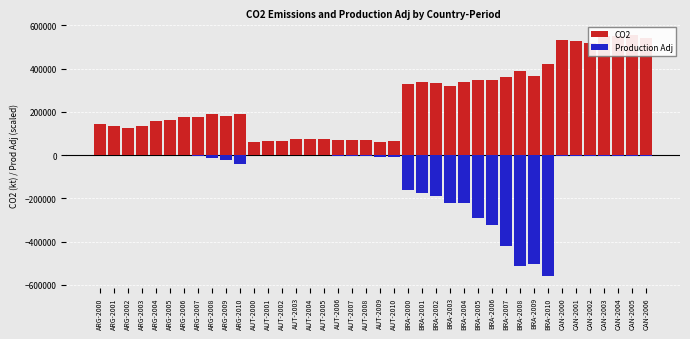

How many data points in CO2 are less than 187919?

20